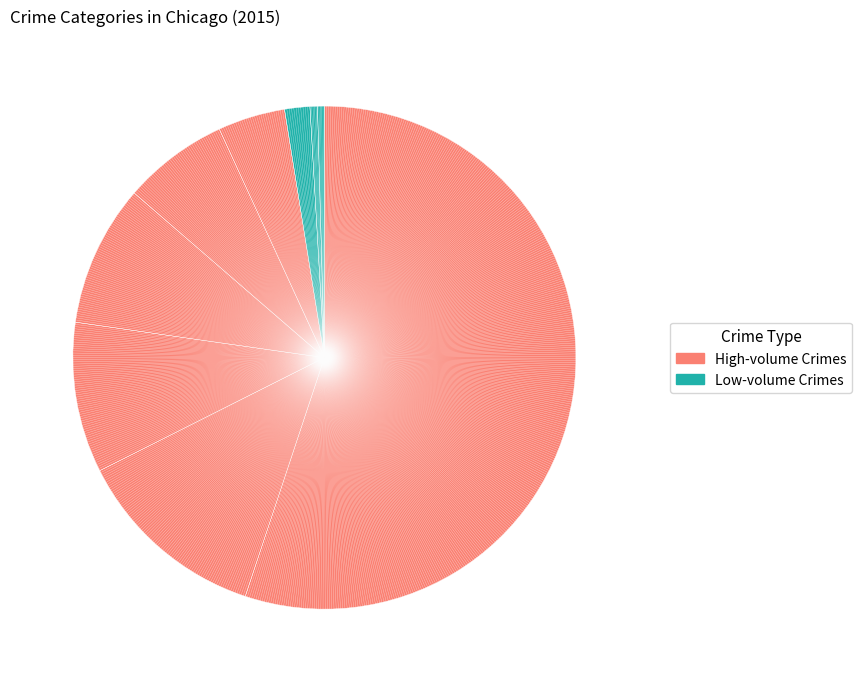

Count the number of slices in the pie.

9